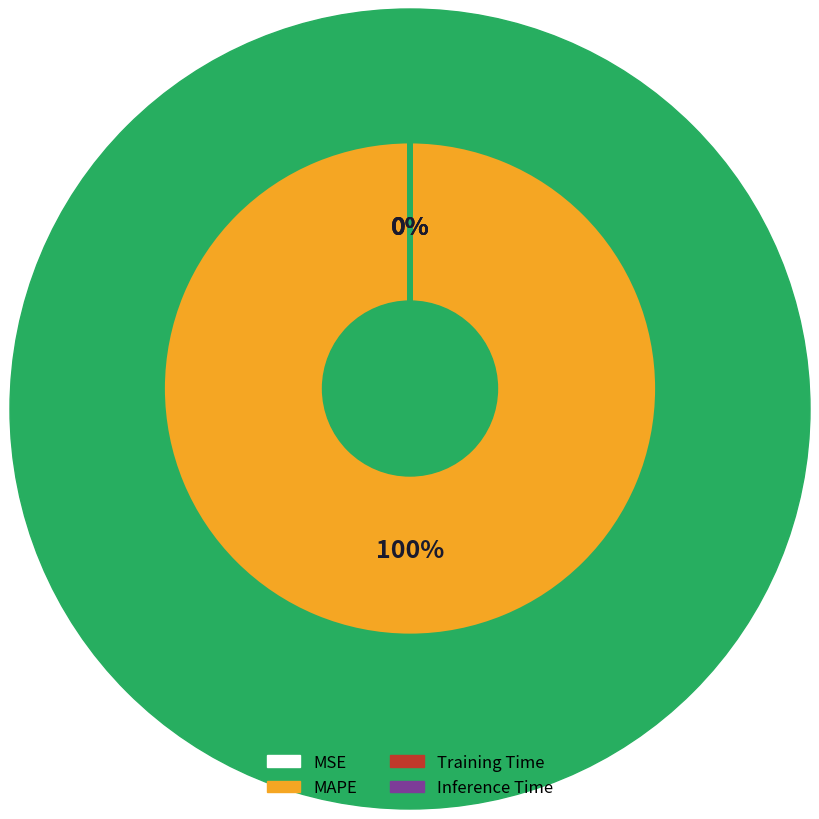

Which slice is the largest?

MAPE